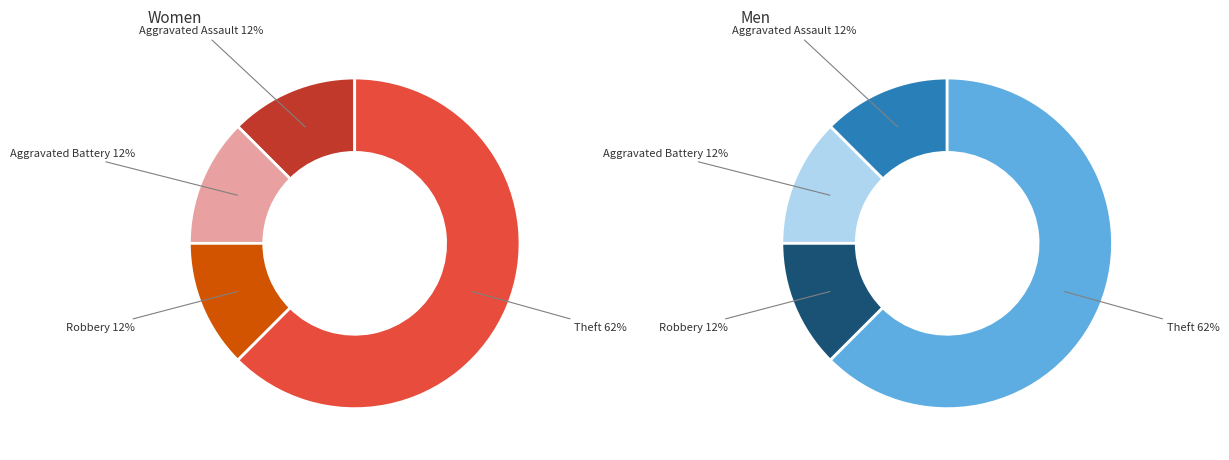

To the nearest percent, what is the combined percentage of Aggravated Battery and Robbery?

25%